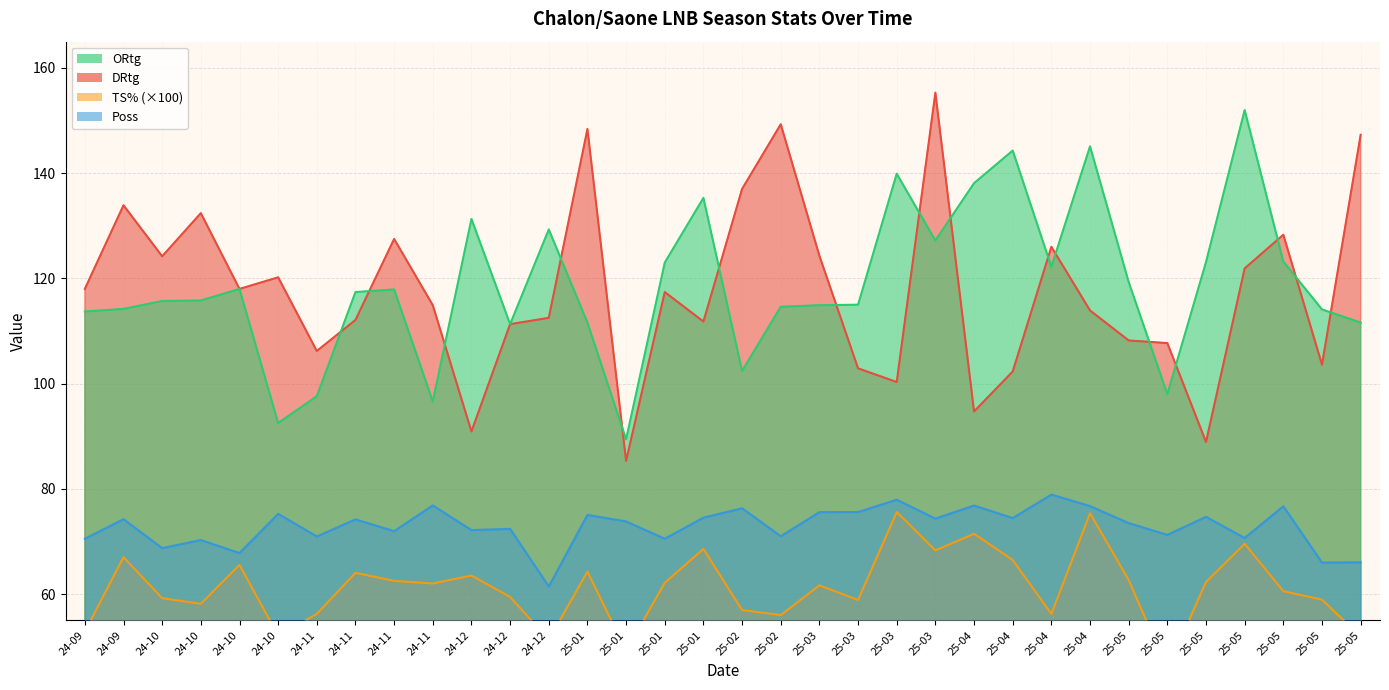

Between which two adjacent categories do DRtg and ORtg first intersect?

24-11 and 24-11